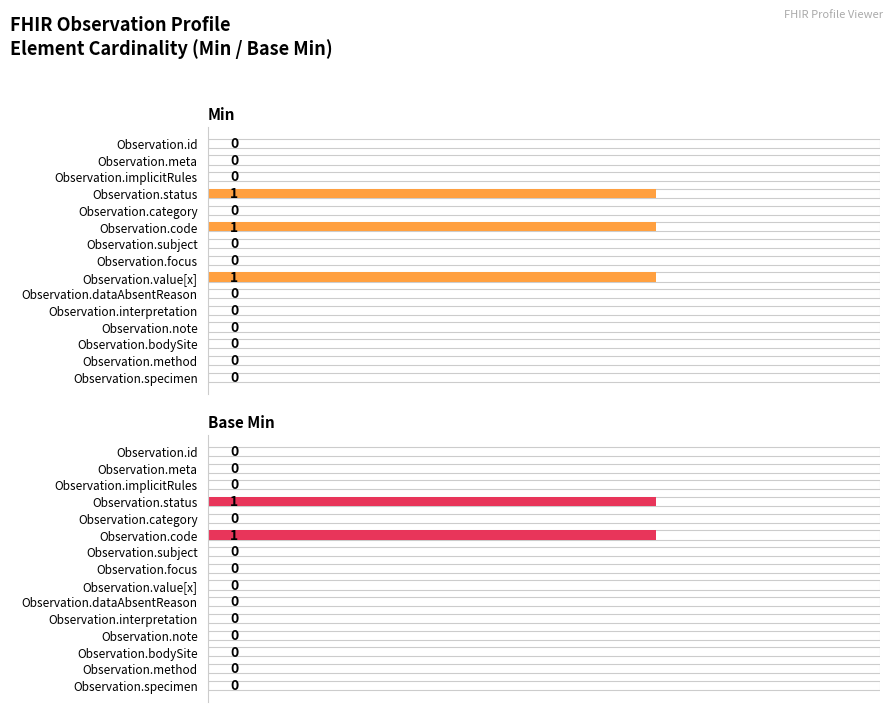

Are the bars horizontal?

Yes